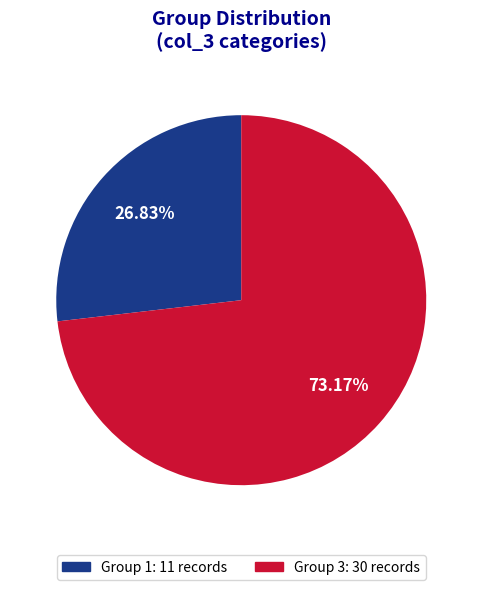

Does any single category account for the majority?

Yes